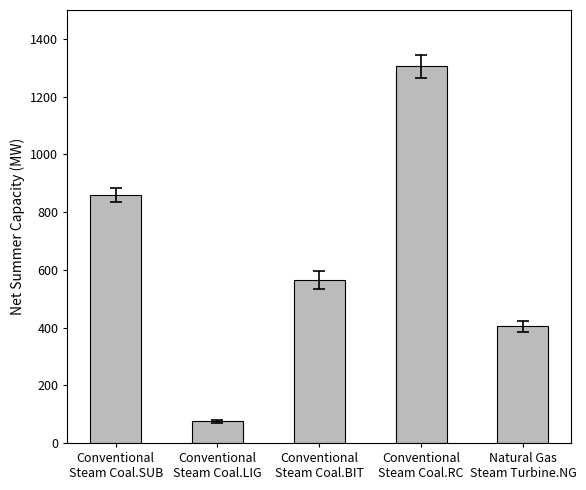

Does the chart contain any negative values?

No